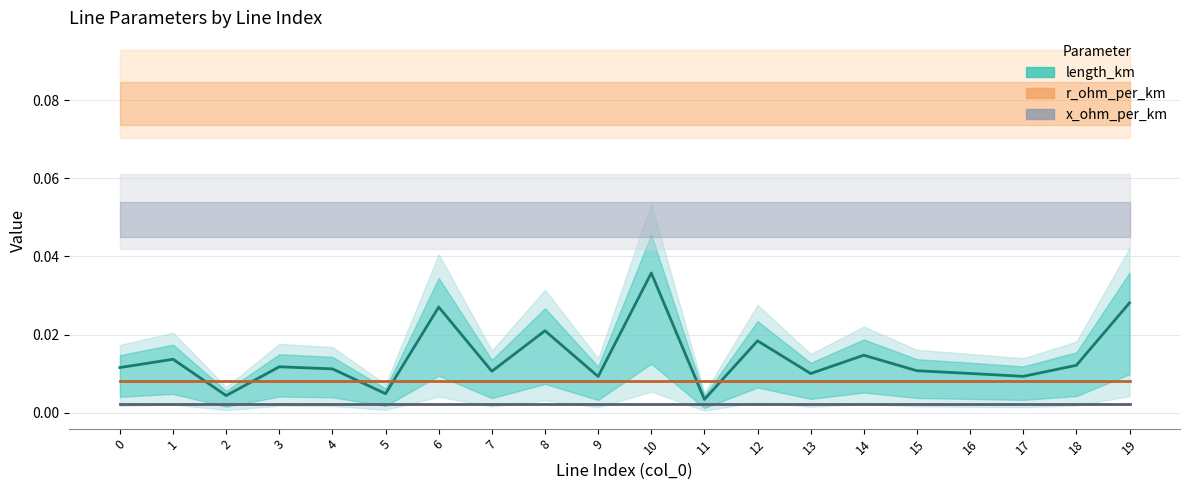

Between 10 and 18, which series saw the biggest shift?

length_km